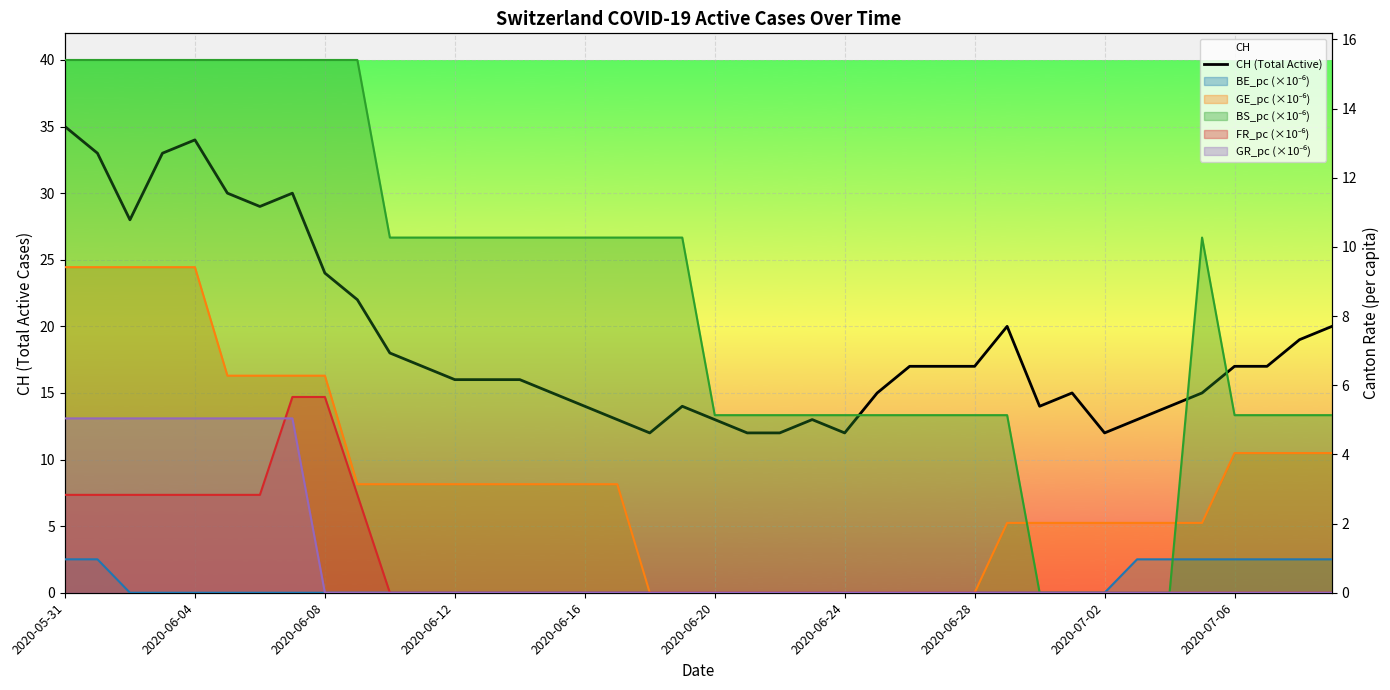

Which has a higher value, 13 or 12?

13